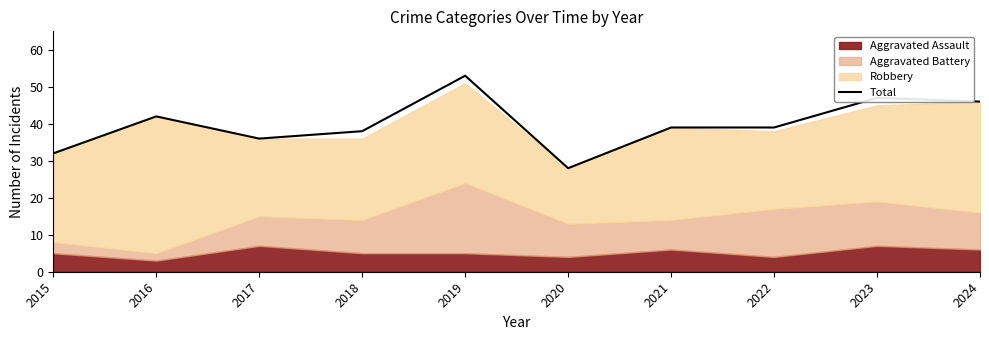

Rank the categories by value from lowest to highest.

2020, 2015, 2017, 2018, 2021, 2022, 2016, 2024, 2023, 2019